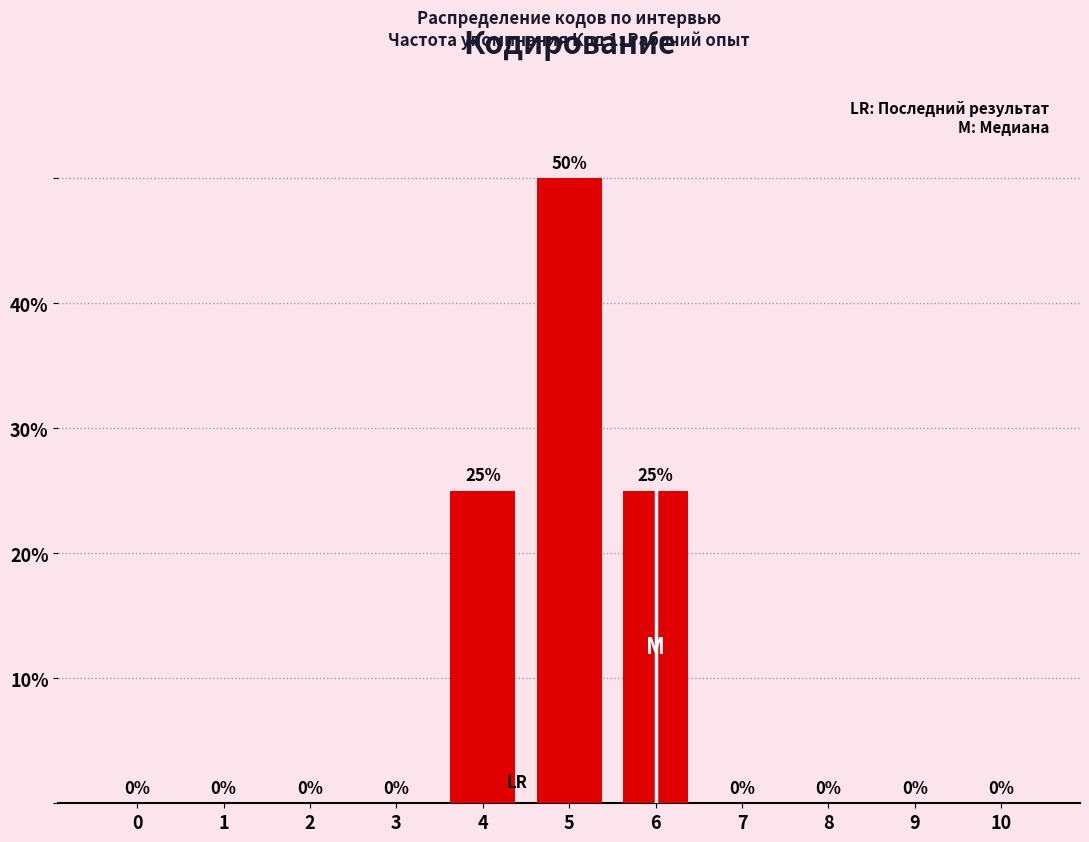

Reading left to right, what are all the values shown in this chart?

0	0	0	0	25	50	25	0	0	0	0